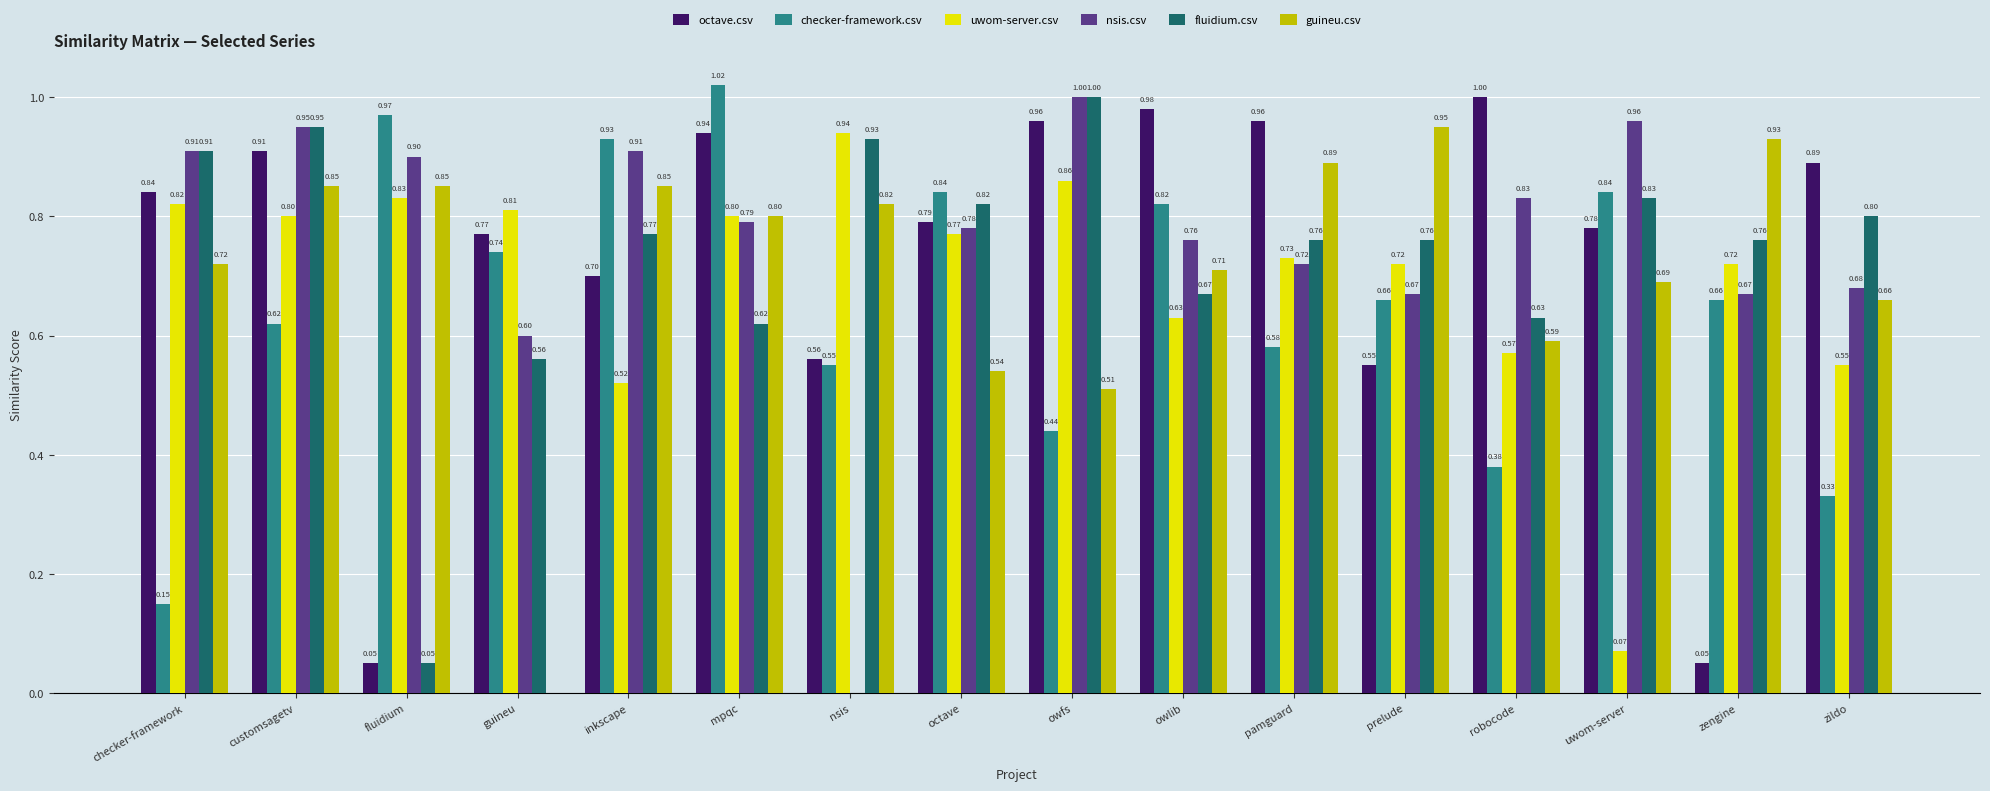

What is the spread (max minus min) of values at zengine?

0.9